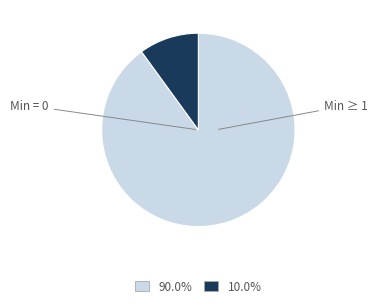

Does any single category account for the majority?

Yes